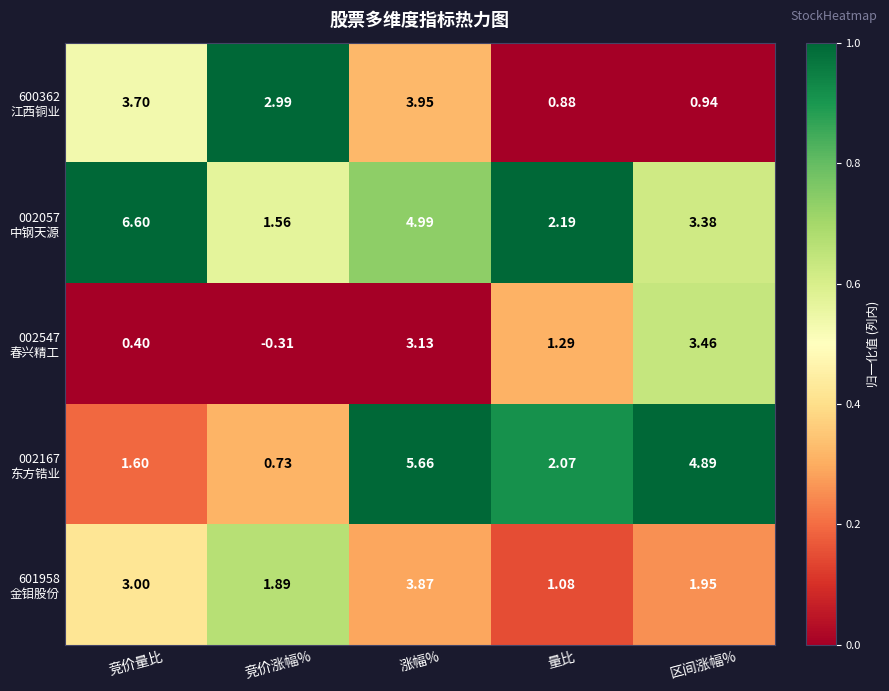

Which category has the lowest value across all series?

竞价涨幅%